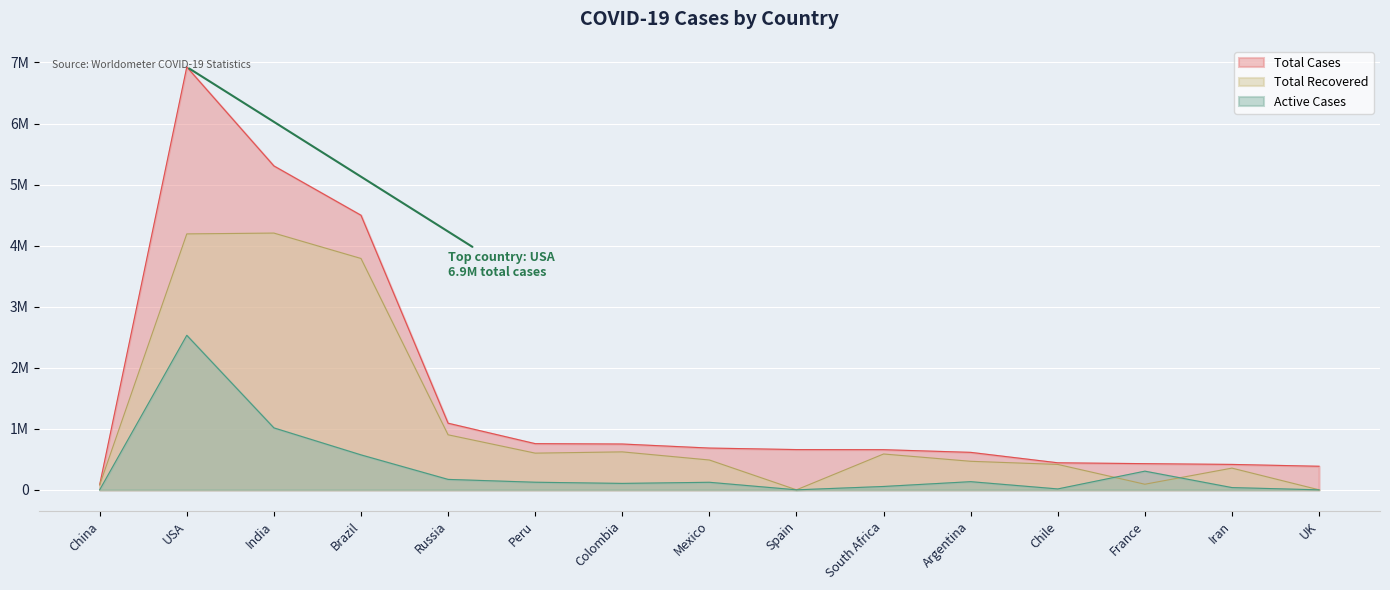

Does the chart display data point markers on the line(s)?

No